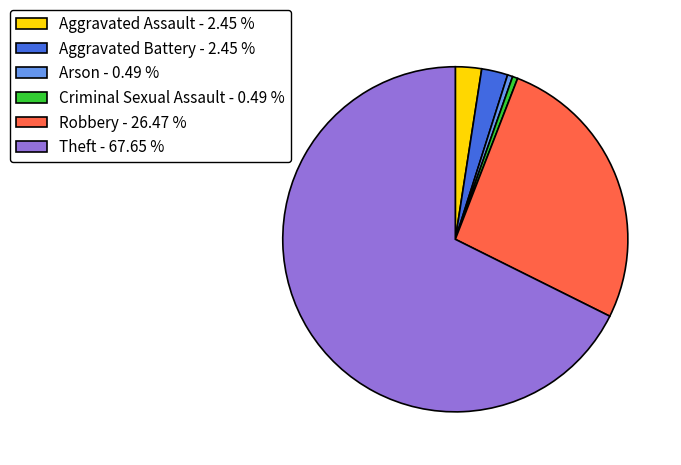

Is the sum of Theft - 67.65 % and Robbery - 26.47 % greater than half?

Yes